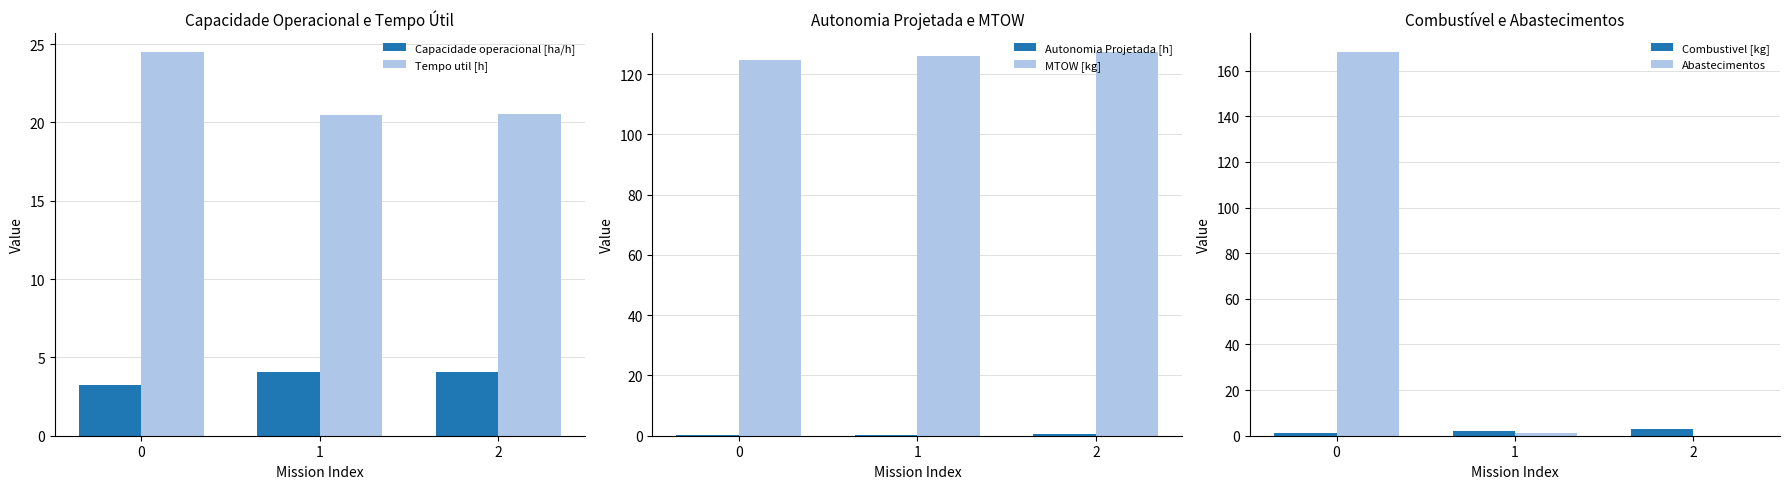

Which category has the highest value in the Combustivel [kg] series?

2